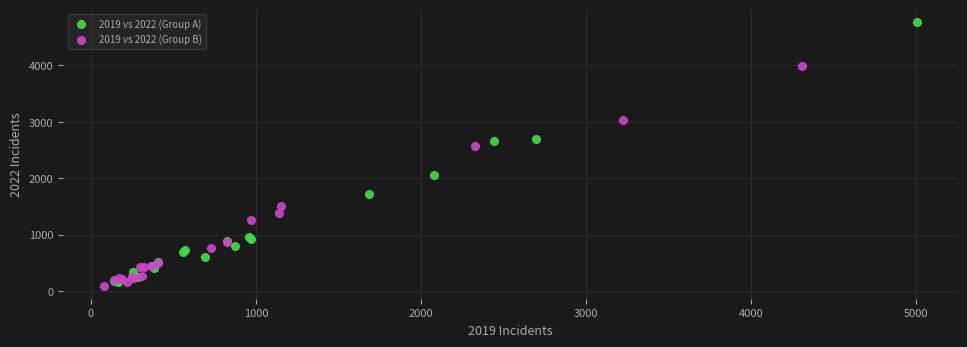

Which series reaches the minimum Y coordinate?

2019 vs 2022 (Group B)